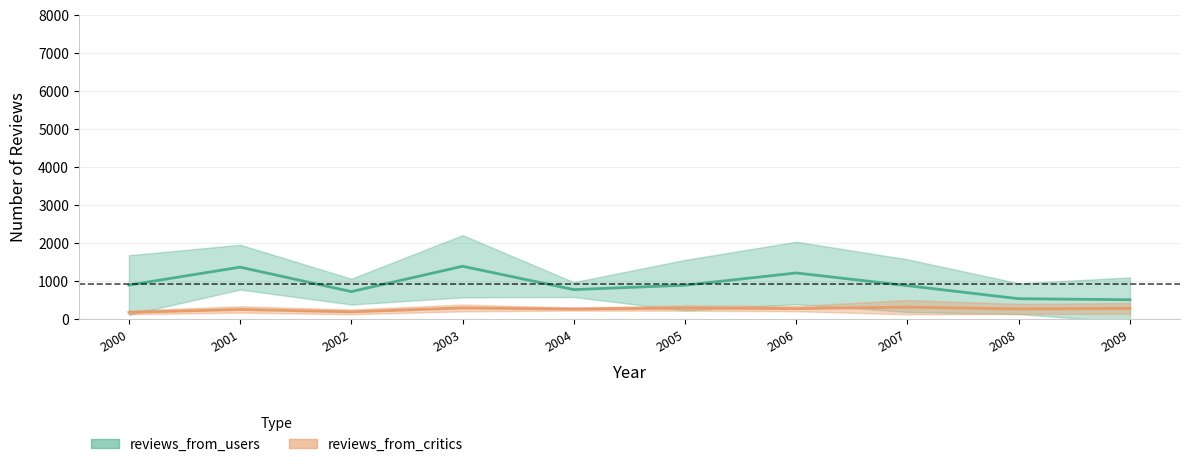

Is it true that reviews_from_users equals 1310 at 21?

True